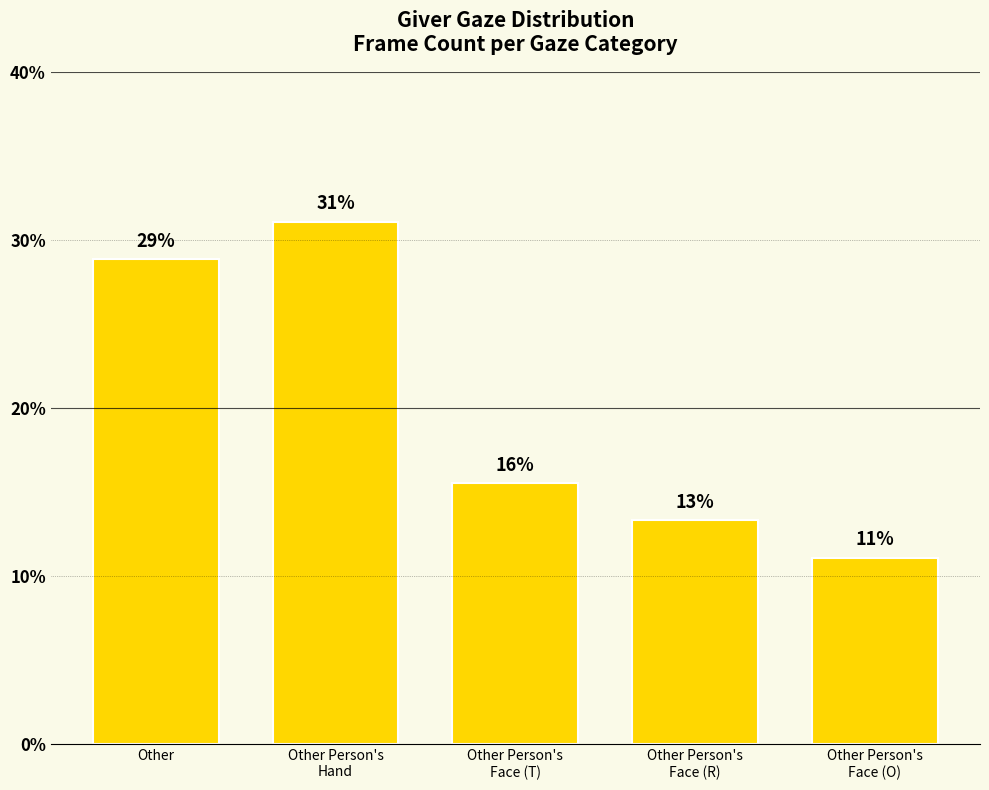

Reading right to left, list all the values displayed in this chart.

Other Person's
Face (O)=11.1	Other Person's
Face (R)=13.3	Other Person's
Face (T)=15.6	Other Person's
Hand=31.1	Other=28.9